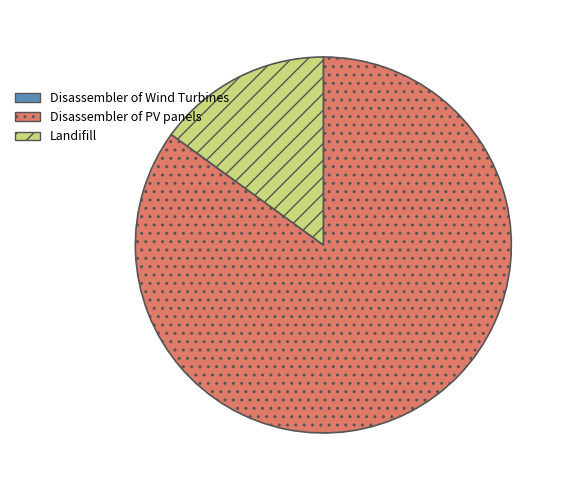

Which slice represents more than half of the pie?

Disassembler of PV panels